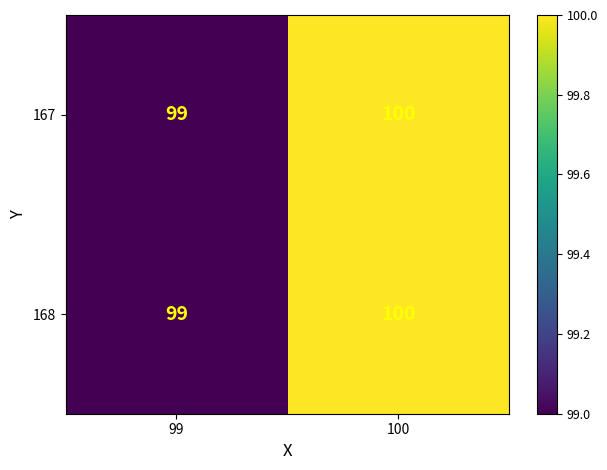

Where is 167 nearest to the value 99?

99